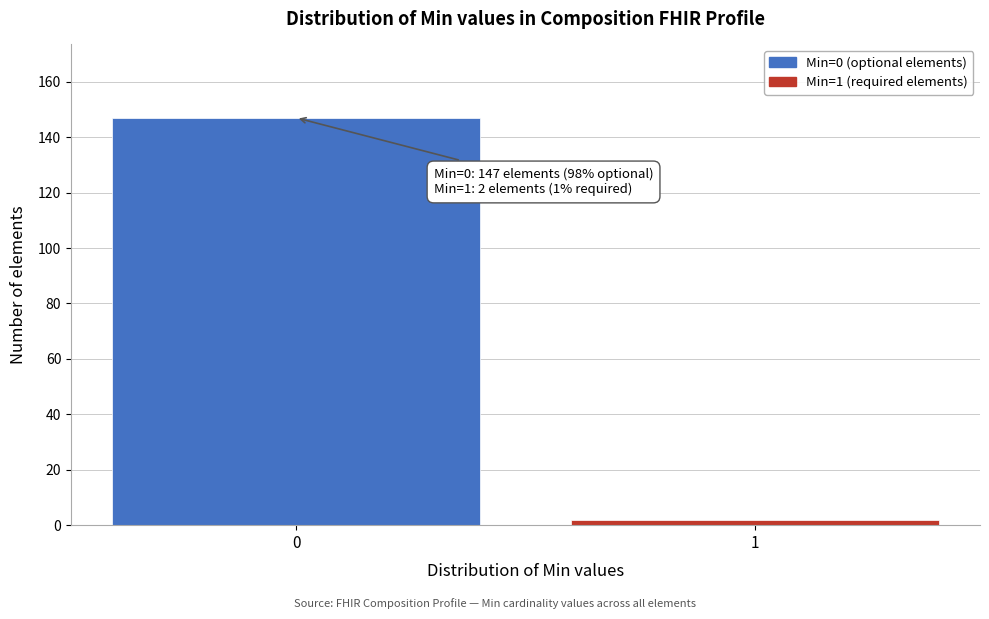

Reading left to right, what are all the values shown in this chart?

147	2